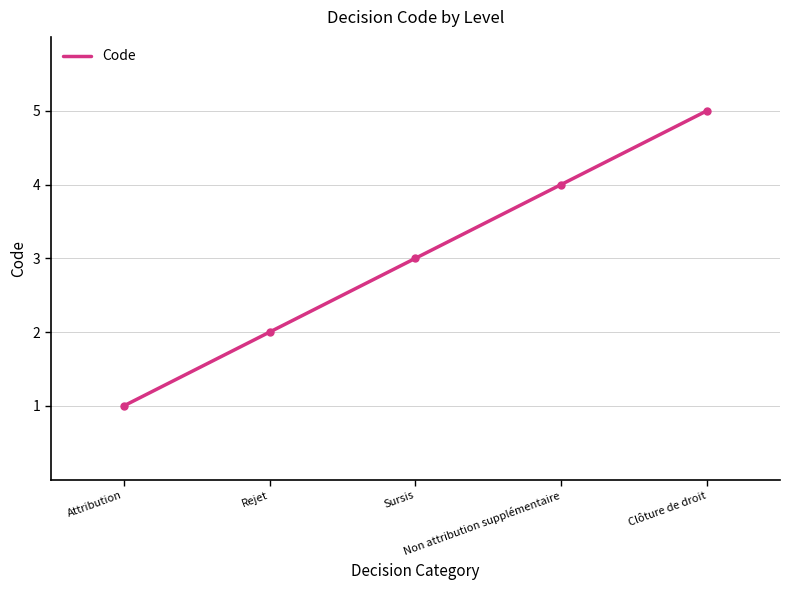

Is it true that the value at Clôture de droit is 5?

True